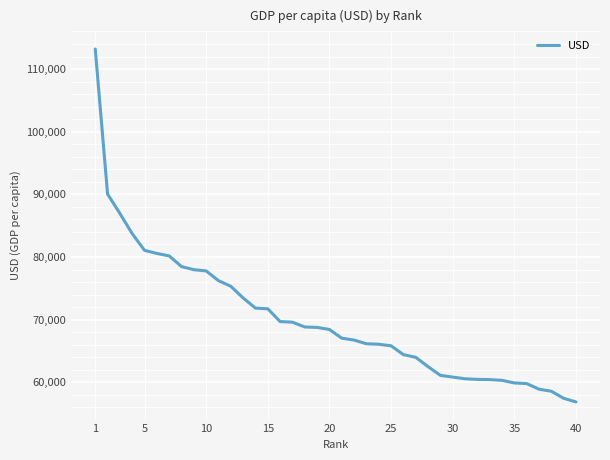

What is the difference between the maximum and minimum values?

56334